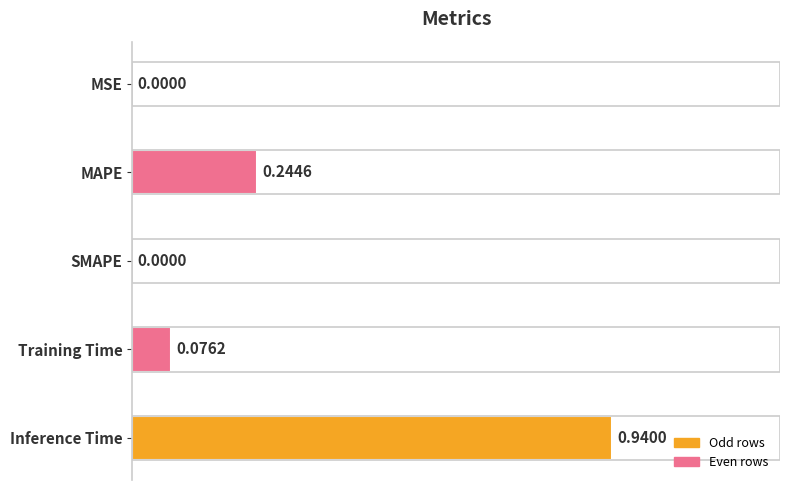

What is the sum of the values at Training Time and Inference Time?

1.0